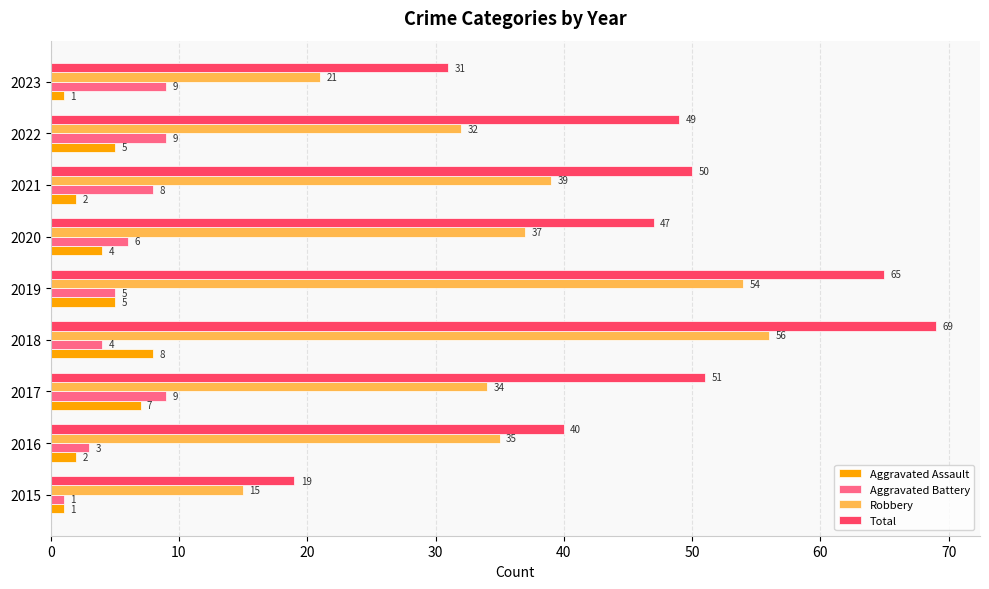

What is the sum of all Aggravated Assault values?

35